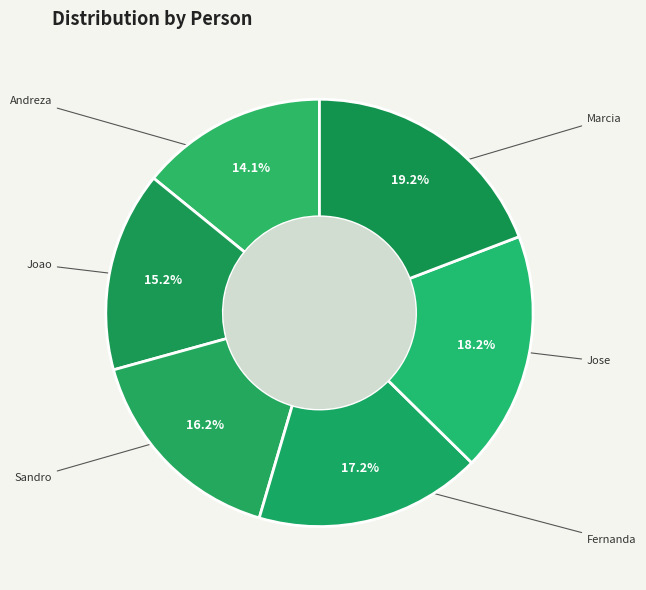

How many slices are in this pie chart?

6